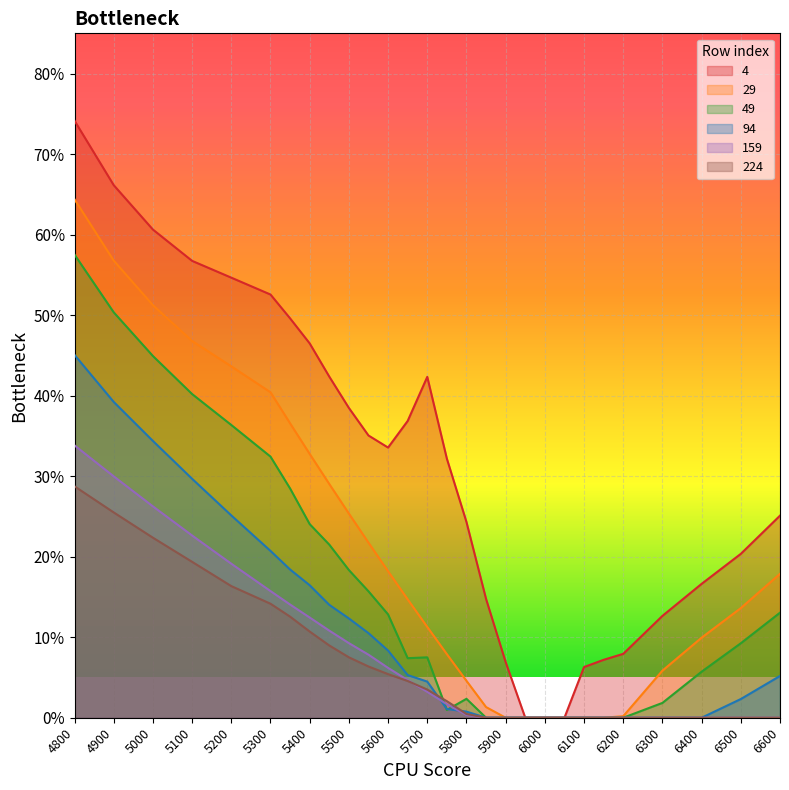

Does the chart display data point markers on the line(s)?

No